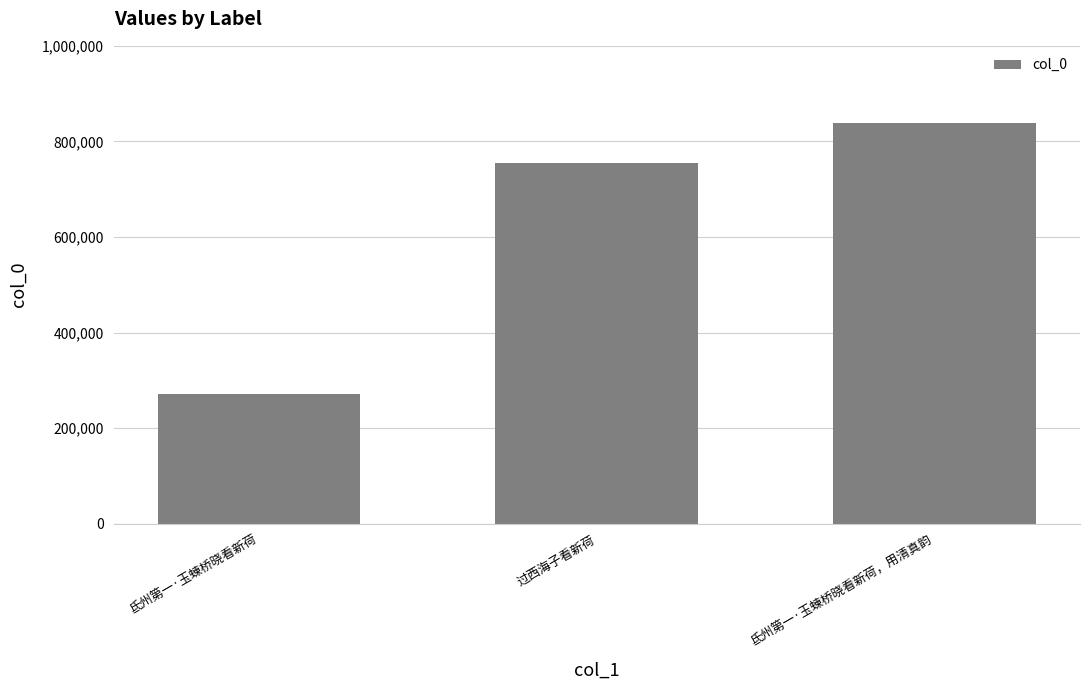

Reading left to right, list all the values displayed in this chart.

氐州第一·玉蝀桥晓看新荷=271783	过西海子看新荷=754554	氐州第一·玉蝀桥晓看新荷，用清真韵=837614